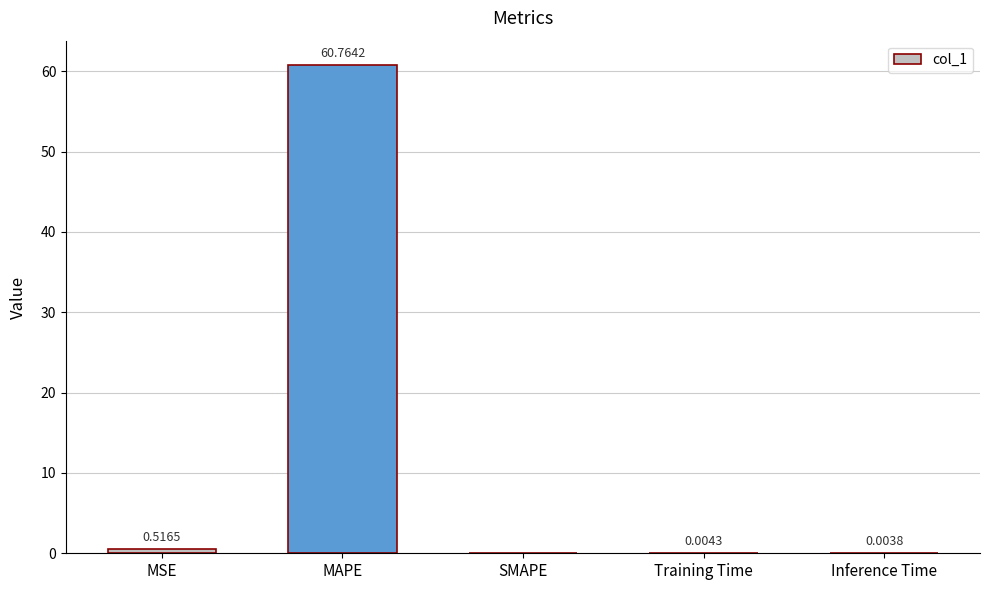

True or false: the data shows 42.4 at SMAPE.

False